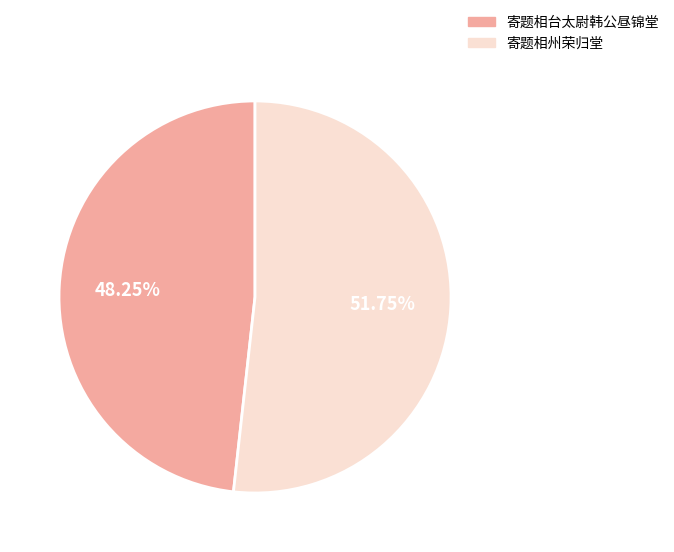

Which category accounts for the majority?

寄题相州荣归堂